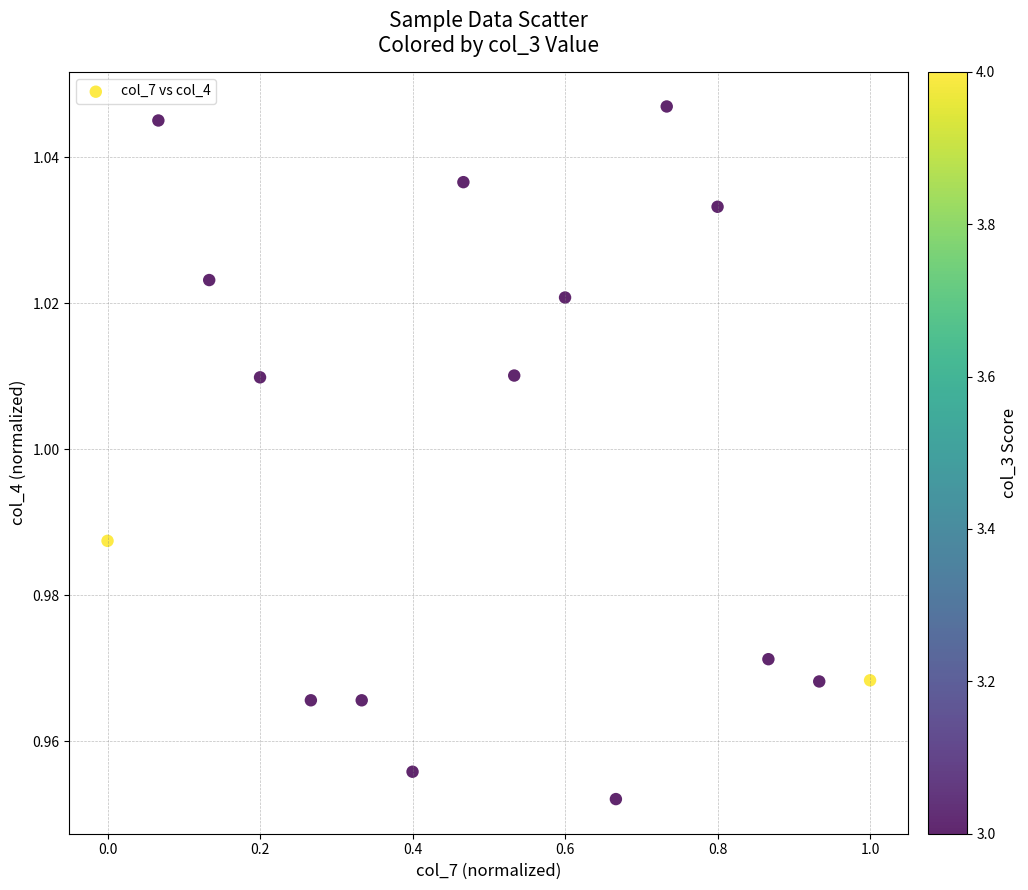

How many data points are displayed?

16